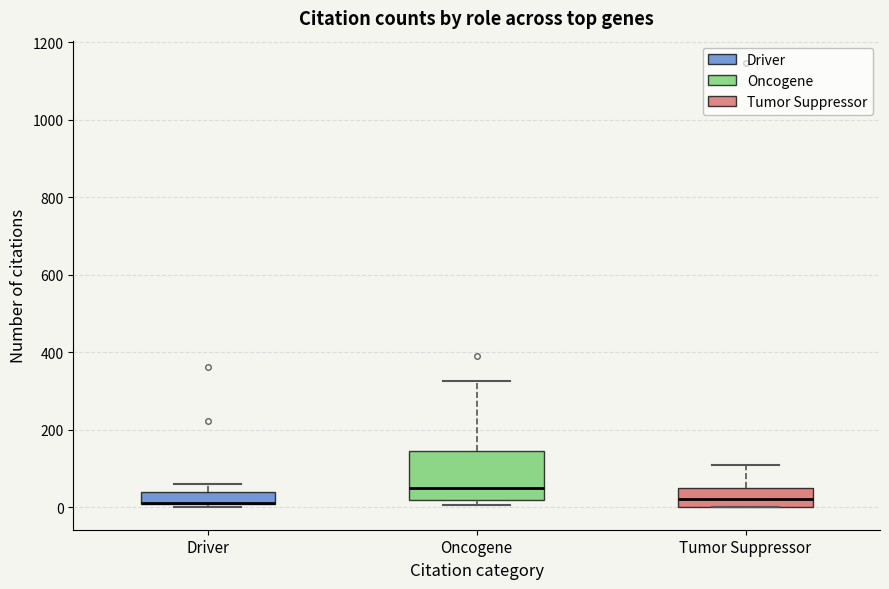

Comparing the boxes themselves (not the whiskers), which one is the tallest?

Oncogene